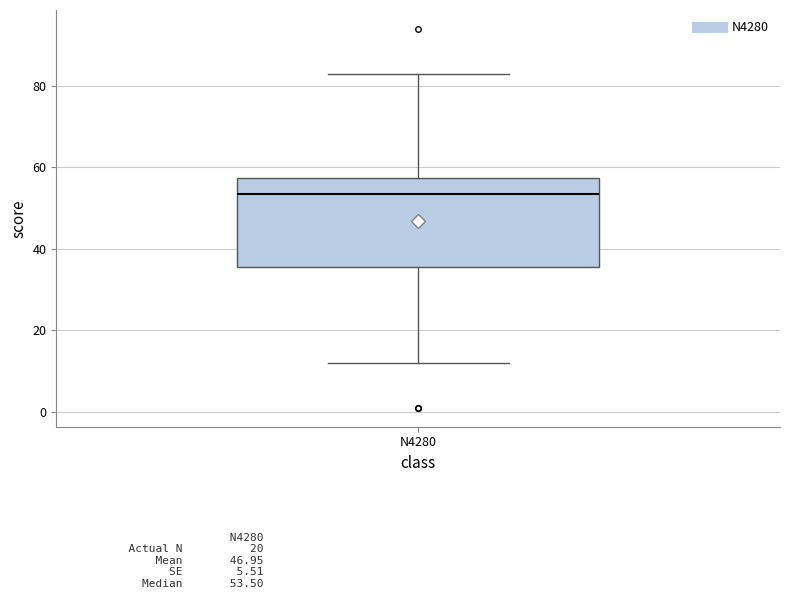

Transcribe this box plot: give where the median line is, the range the box spans, and where the two whiskers end, as read against the y-axis. The values are not printed on the chart, so give them approximately, as read against the axis.

median 54, box 36 to 58, whiskers 12 to 84